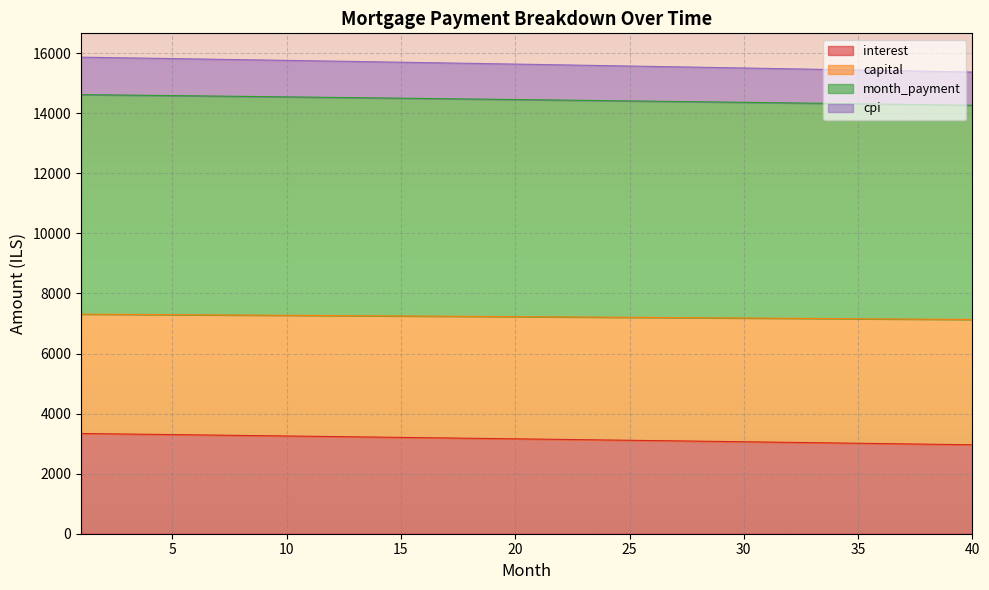

What is the lowest value of the month_payment series?

7133.4